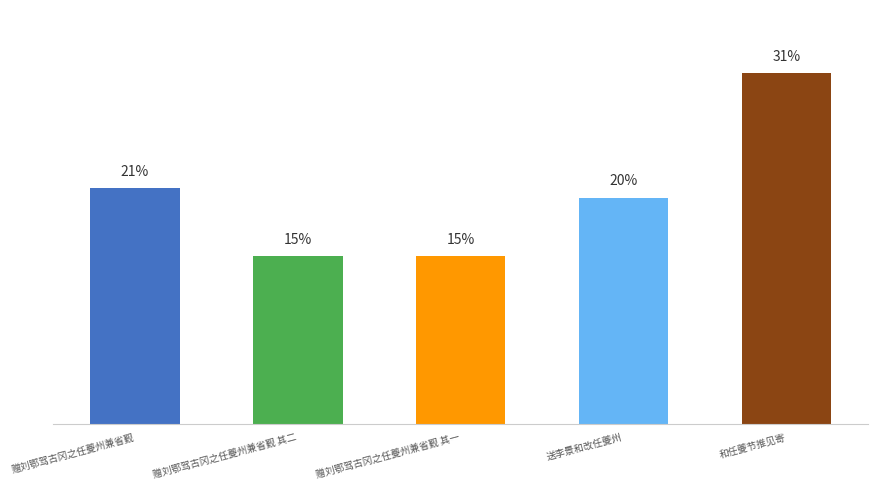

At which label is the value closest to 771759?

赠刘鄂驾古冈之任夔州兼省觐